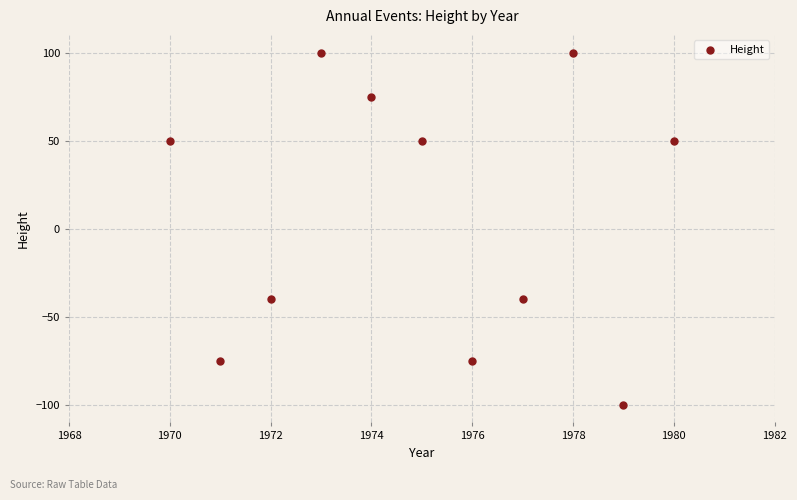

What is the average Y value?

9